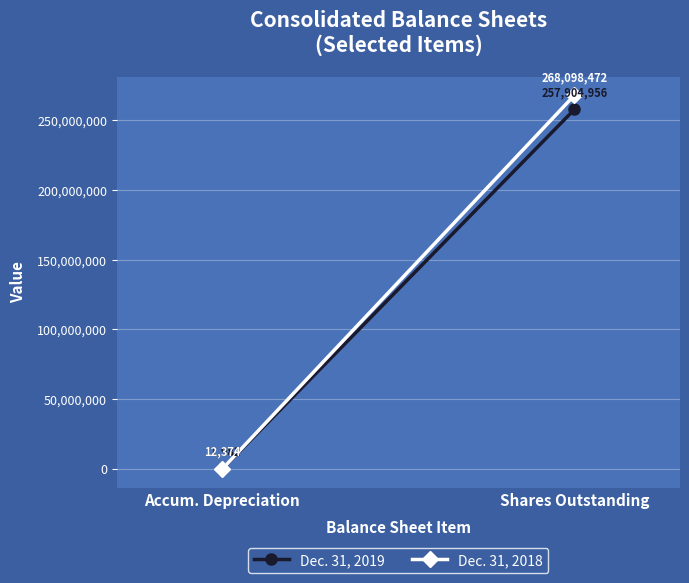

What is the sum of the Dec. 31, 2019 values at Shares Outstanding and Accum. Depreciation?

257916938